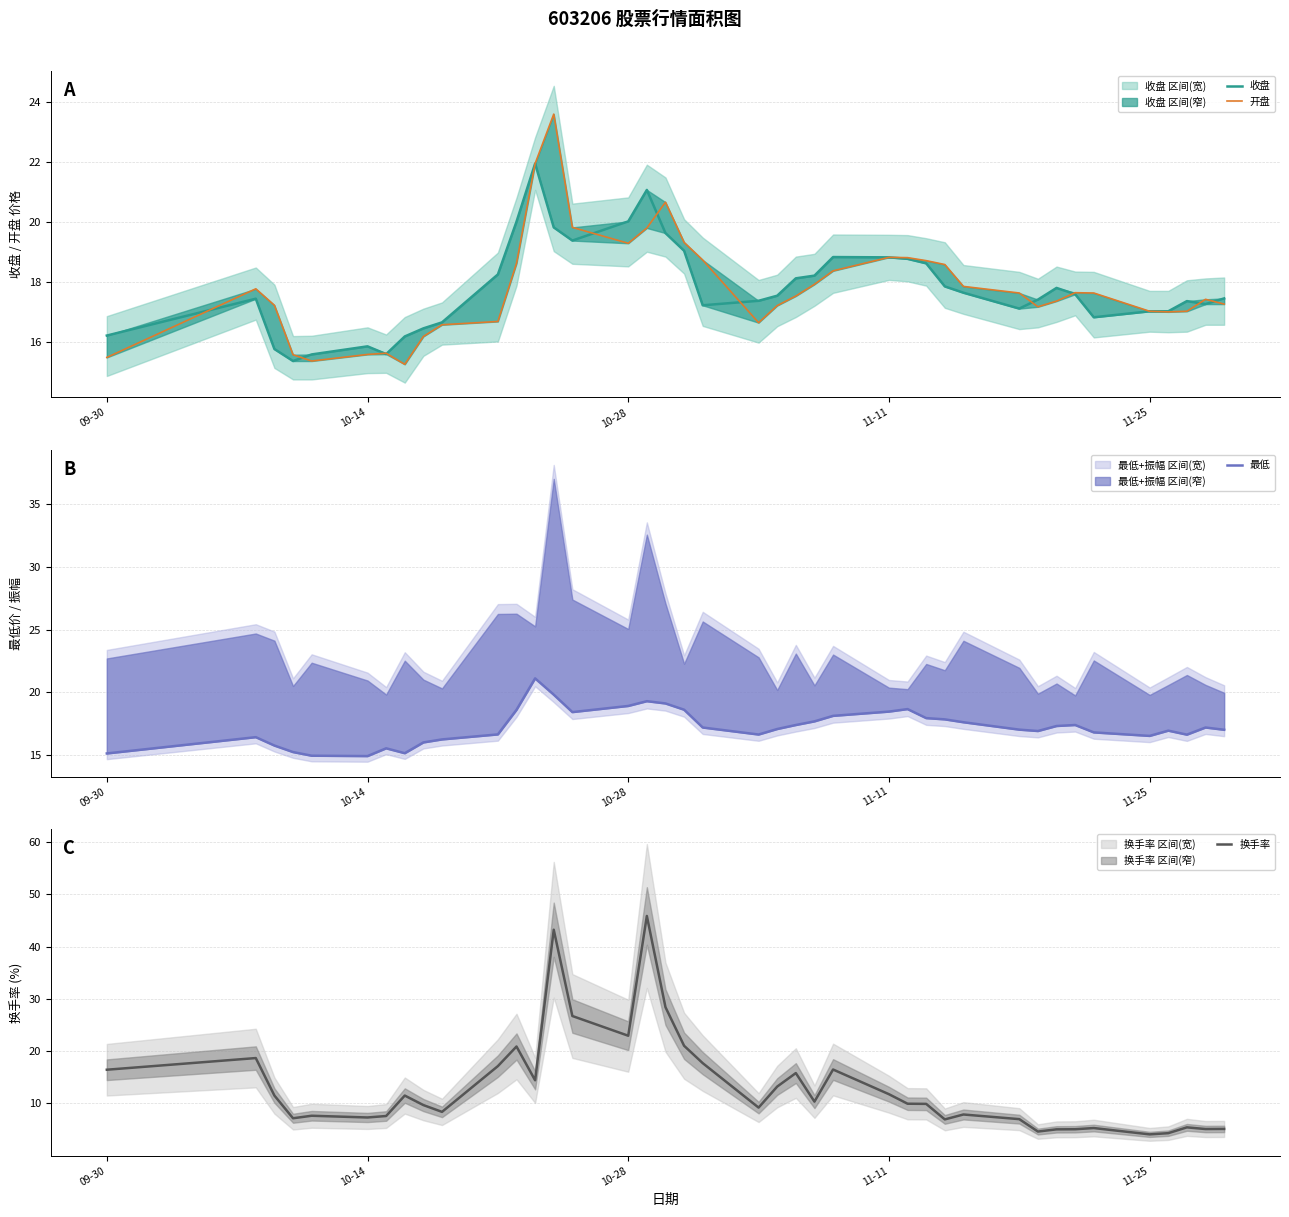

What is the lowest value of the 换手率 series?

4.1